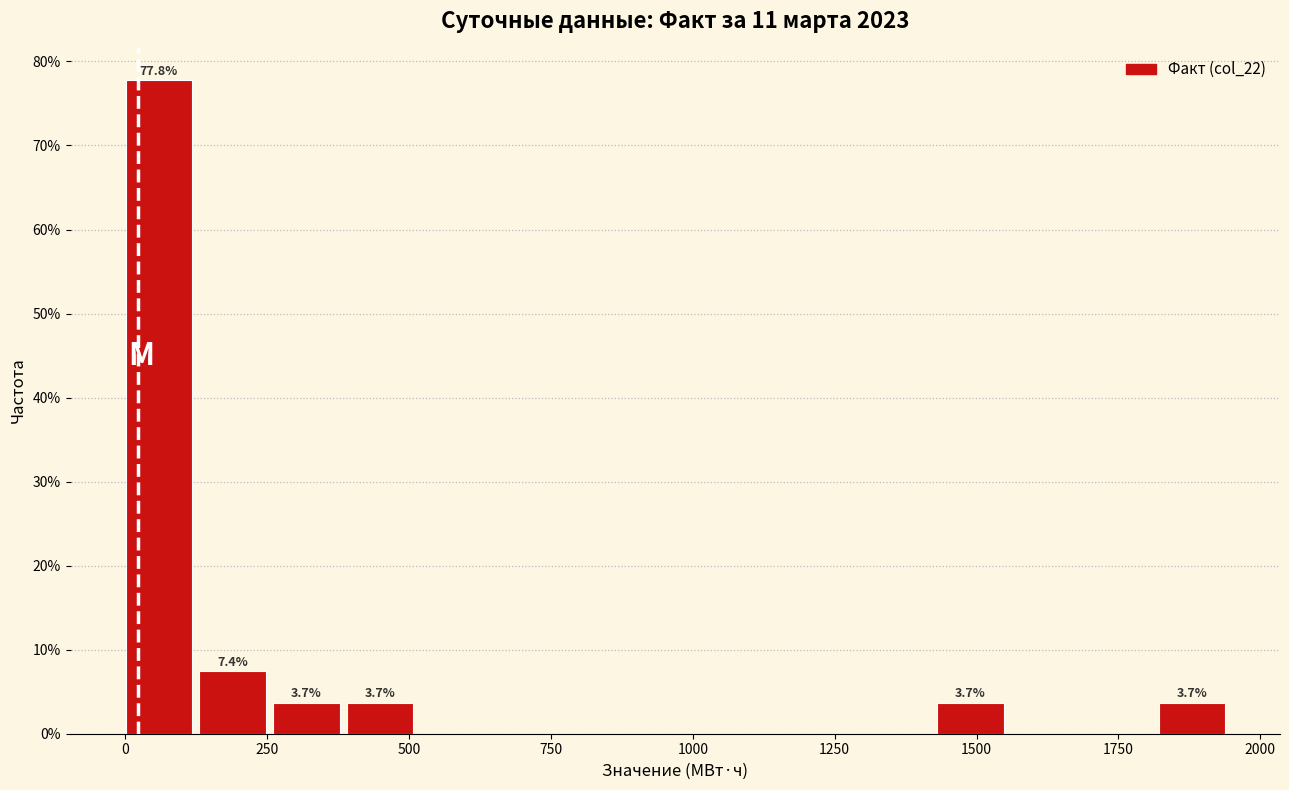

Around what value on the x-axis is the tallest bar? Give the approximate position of its centre, as read against the axis.

50